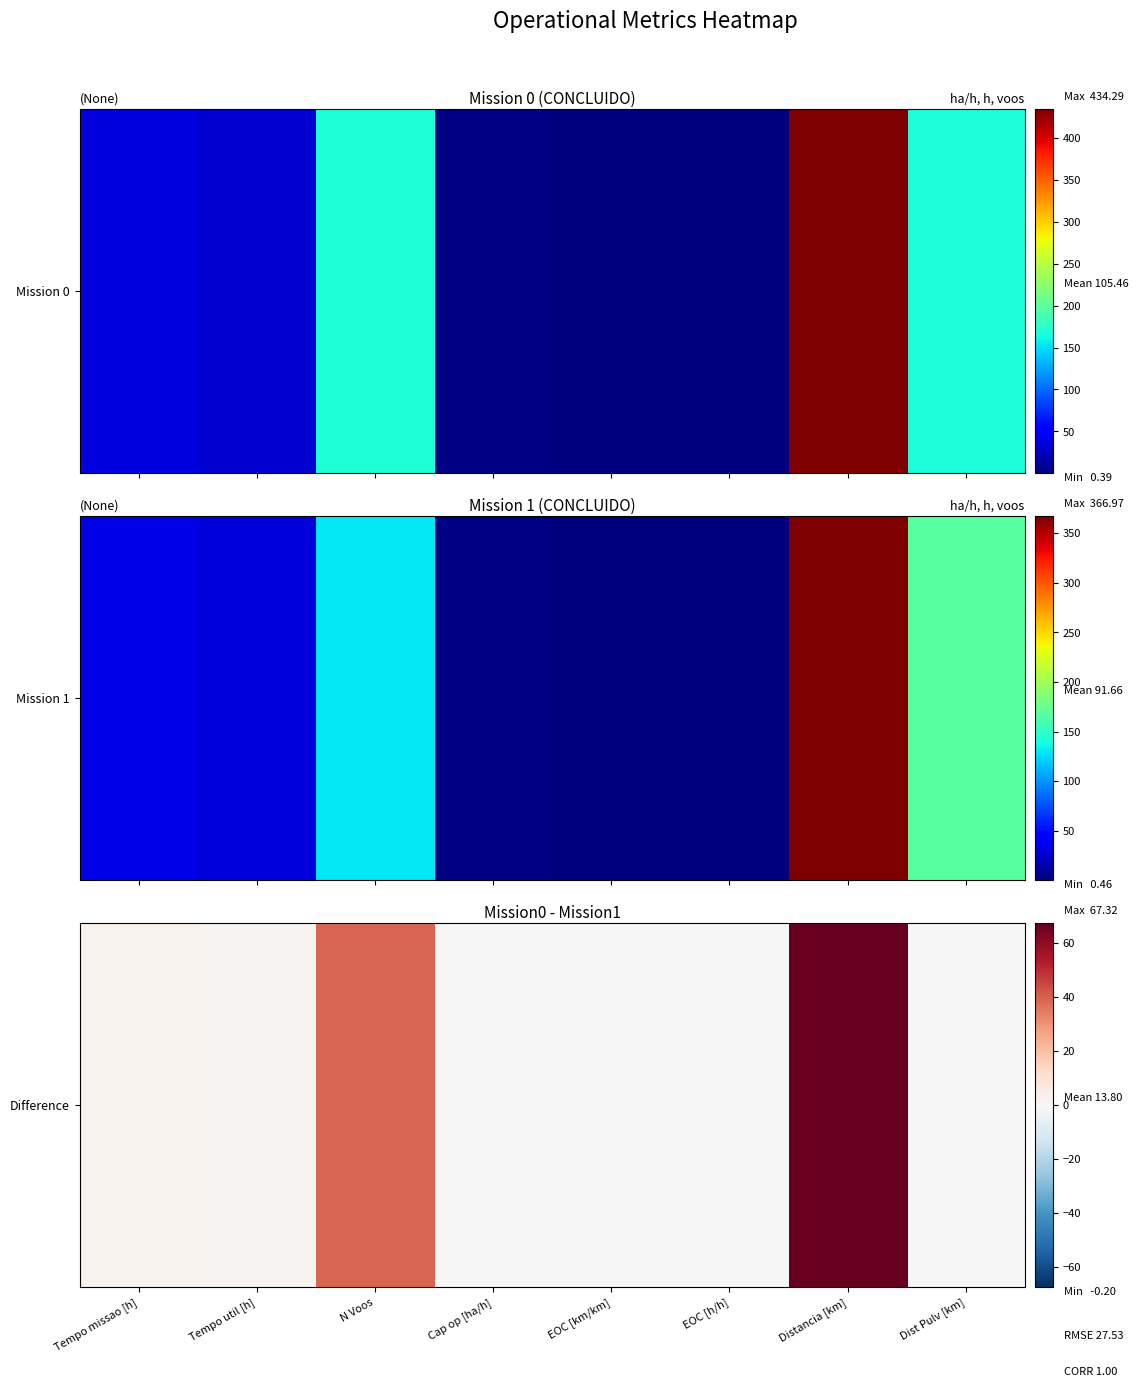

Count the number of data series in this chart.

1